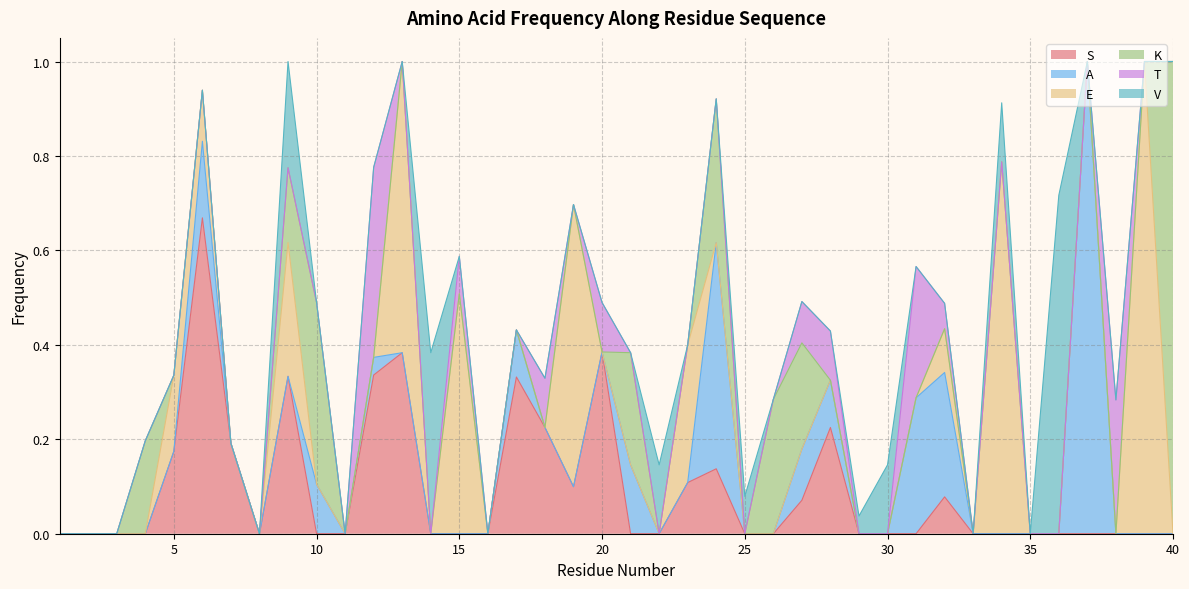

What are all the series names shown in the legend?

S, A, E, K, T, V